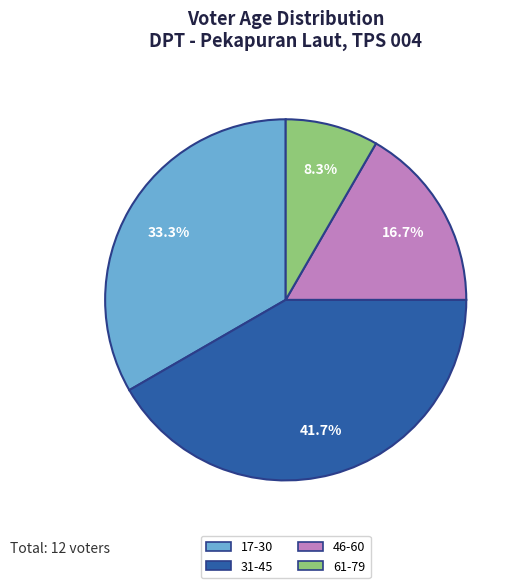

Which slice is the smallest?

61-79